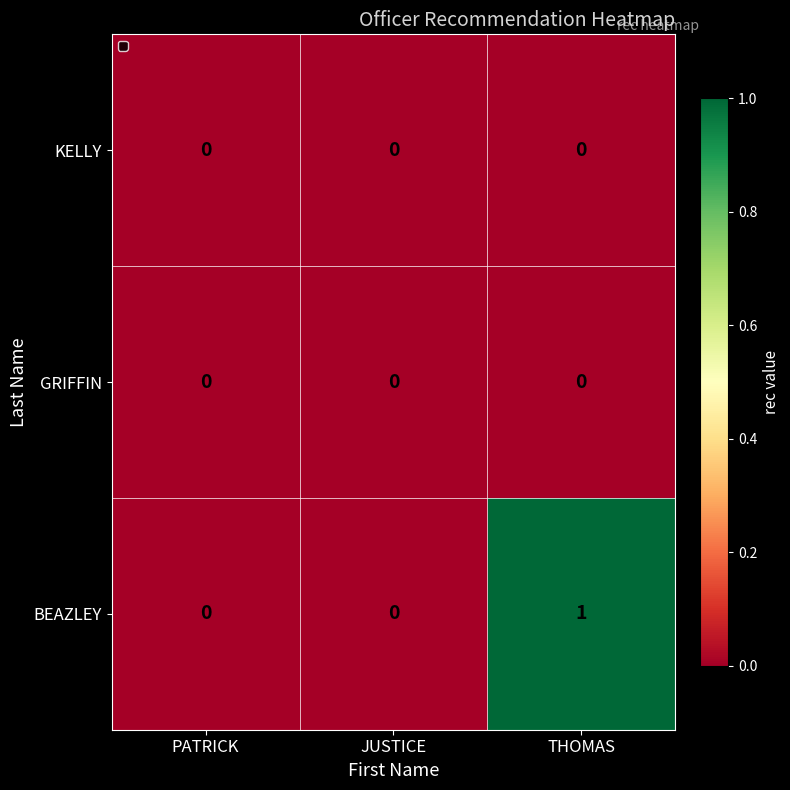

Count the BEAZLEY values in the range 0 to 1.

3